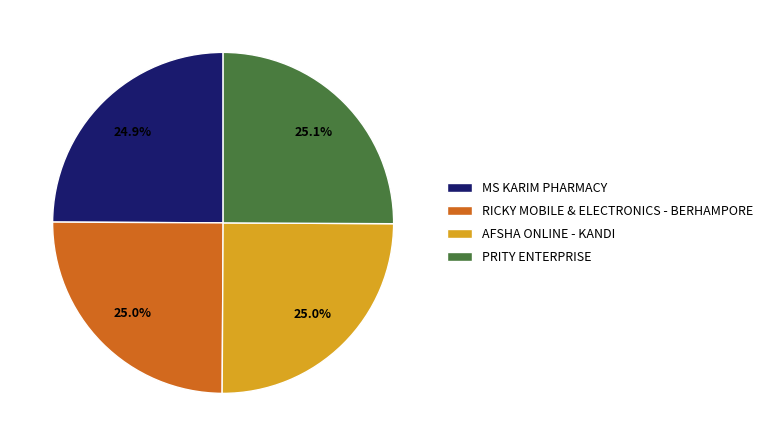

To the nearest percent, what is the average slice percentage?

25%